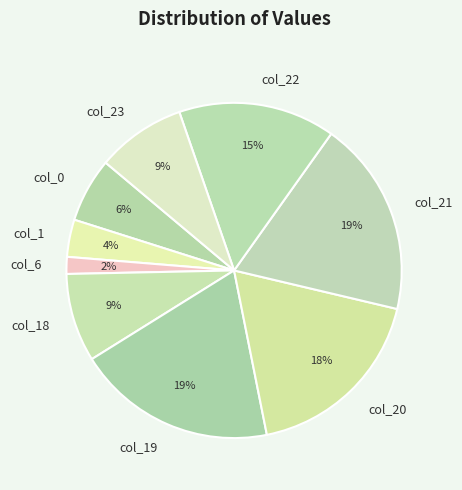

Is there a majority slice in this chart?

No